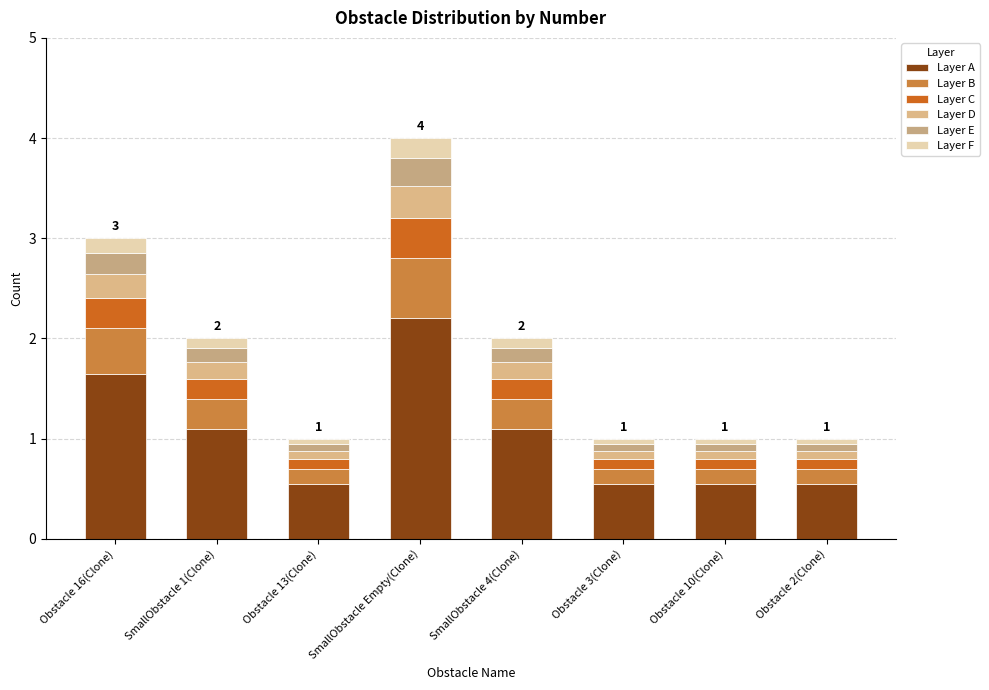

How many bars are there in total?

8